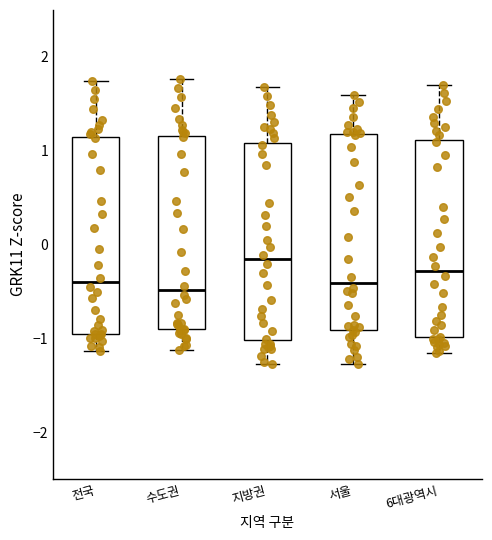

Which box's median line is the highest?

지방권